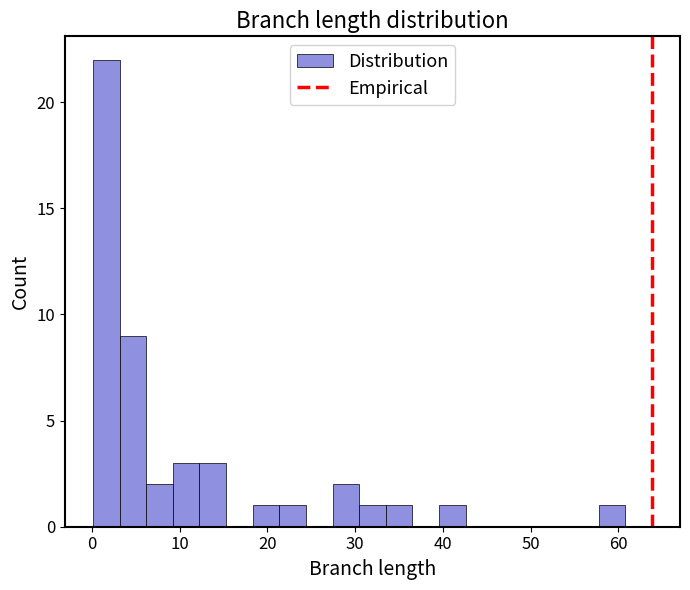

Read against the x-axis, roughly where is the centre of the tallest bar?

2